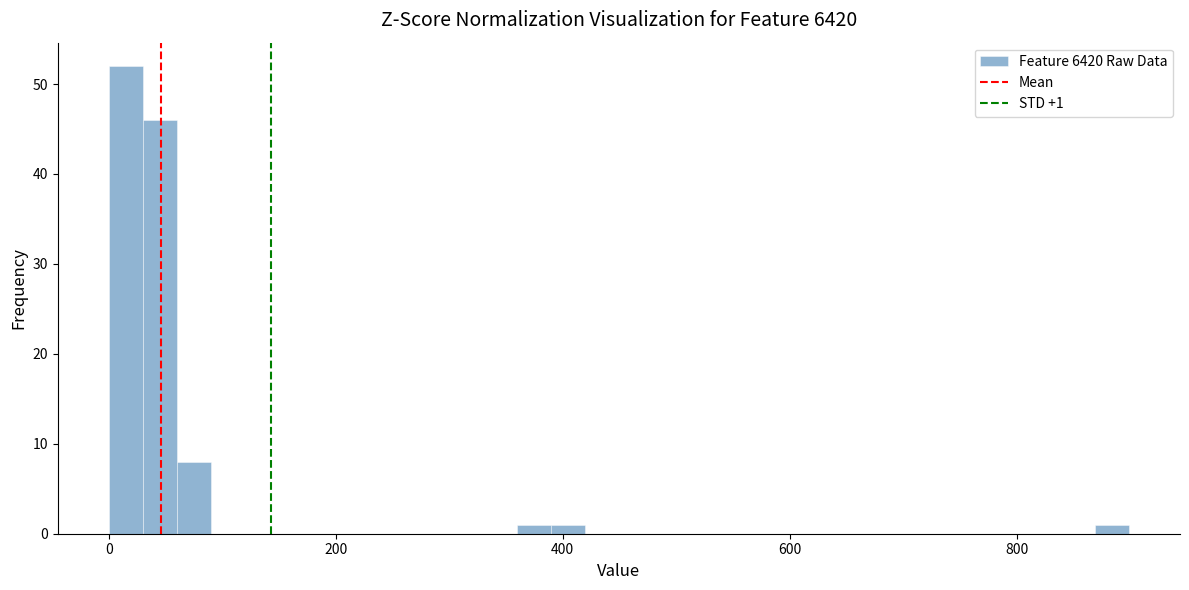

Around what value on the x-axis is the tallest bar? Give the approximate position of its centre, as read against the axis.

20